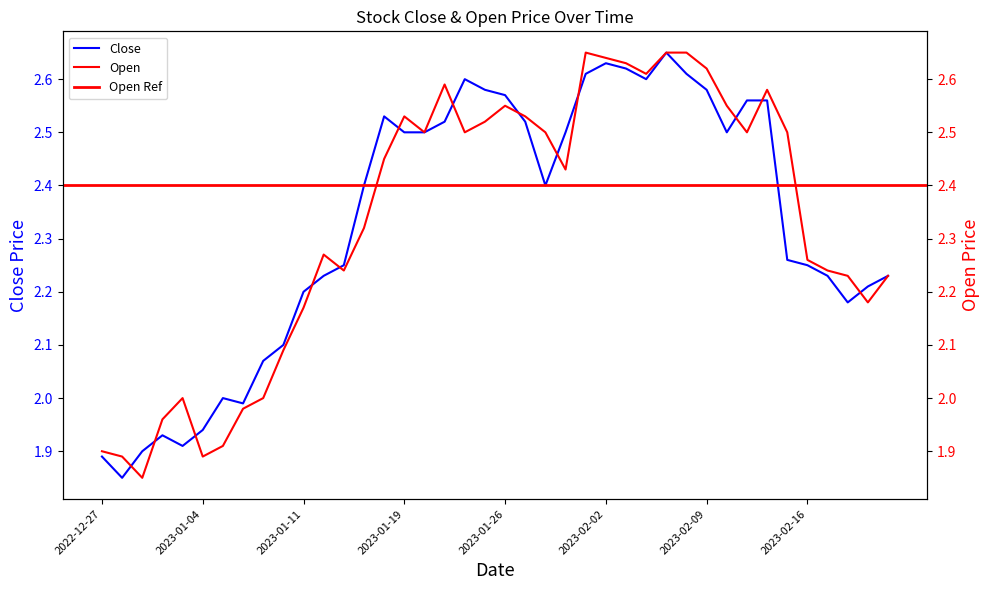

Which series has the largest range (max minus min)?

Close